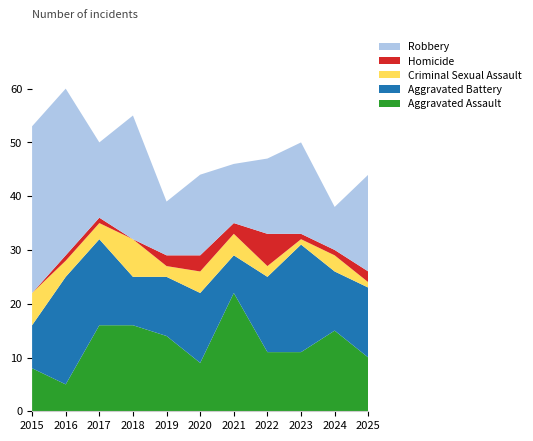

Reading left to right, transcribe all the data shown in this chart.

Aggravated Assault: 2015=8	2016=5	2017=16	2018=16	2019=14	2020=9	2021=22	2022=11	2023=11	2024=15	2025=10
Aggravated Battery: 2015=8	2016=20	2017=16	2018=9	2019=11	2020=13	2021=7	2022=14	2023=20	2024=11	2025=13
Criminal Sexual Assault: 2015=6	2016=3	2017=3	2018=7	2019=2	2020=4	2021=4	2022=2	2023=1	2024=3	2025=1
Homicide: 2015=0	2016=1	2017=1	2018=0	2019=2	2020=3	2021=2	2022=6	2023=1	2024=1	2025=2
Robbery: 2015=31	2016=31	2017=14	2018=23	2019=10	2020=15	2021=11	2022=14	2023=17	2024=8	2025=18